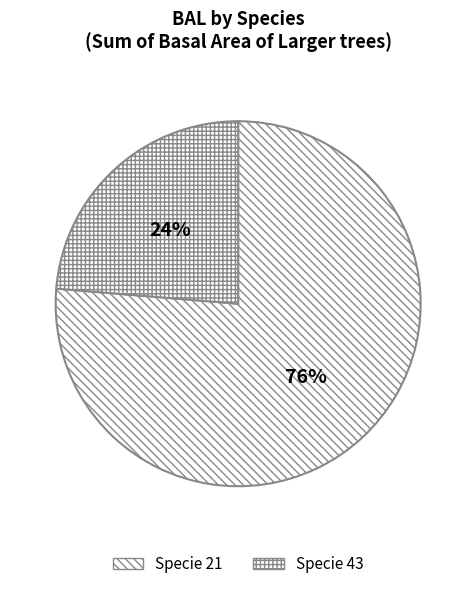

Count the number of slices in the pie.

2